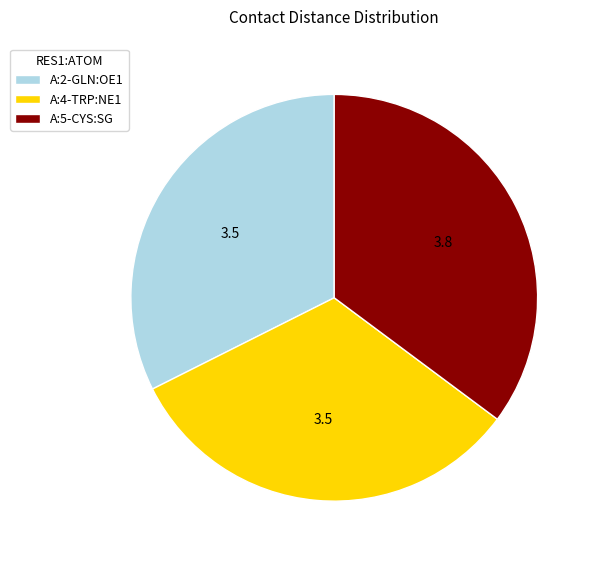

Which slice is the largest?

A:5-CYS:SG